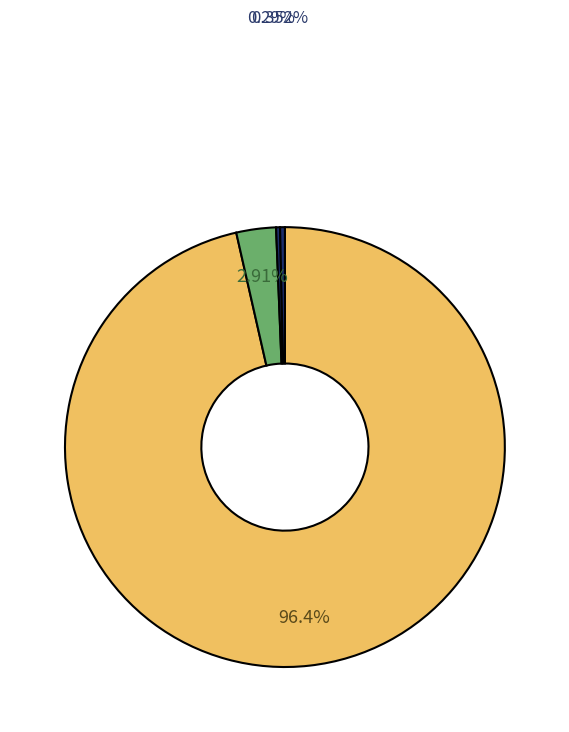

Count the number of slices in the pie.

4